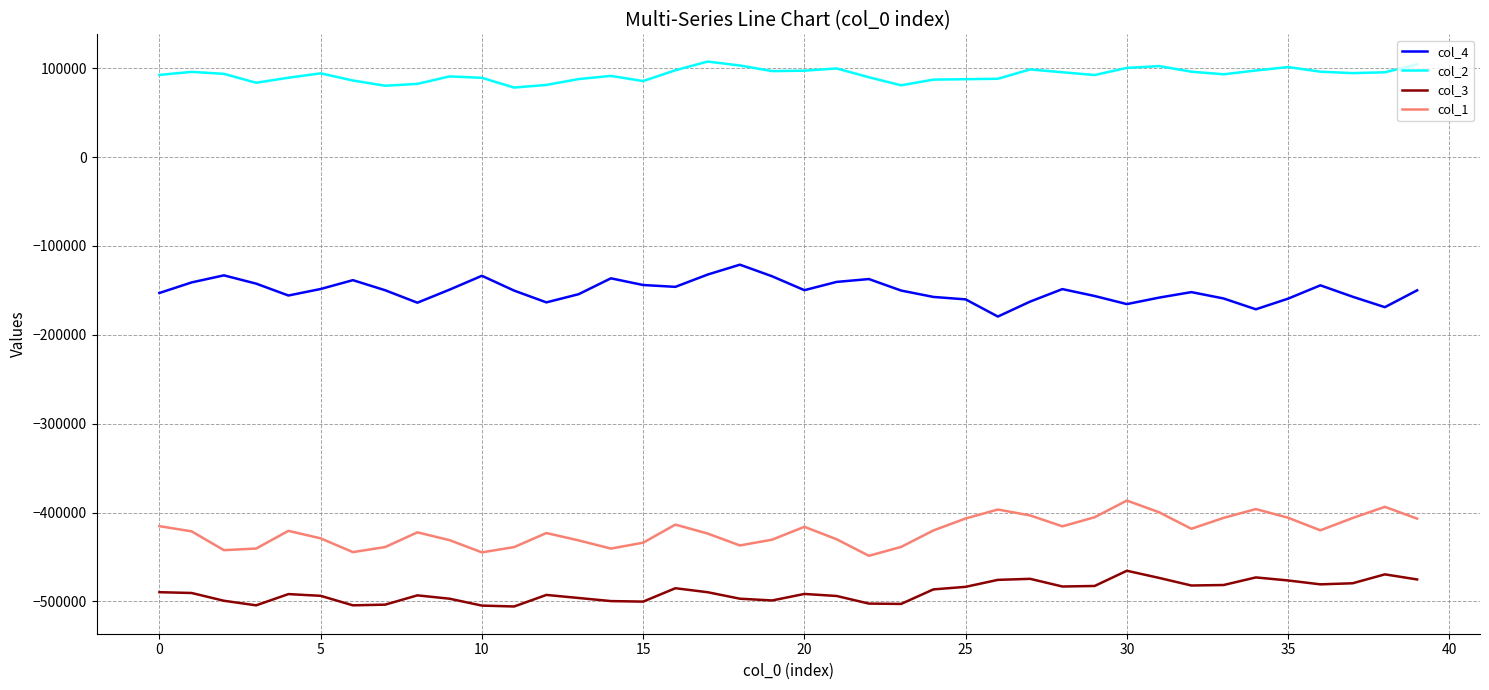

What are all the series names shown in the legend?

col_4, col_2, col_3, col_1